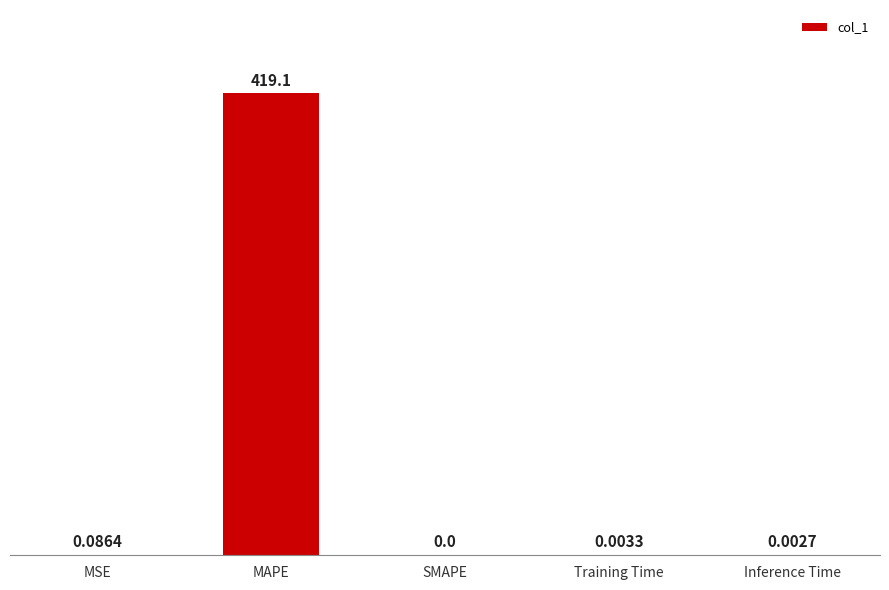

Are the bars horizontal?

No